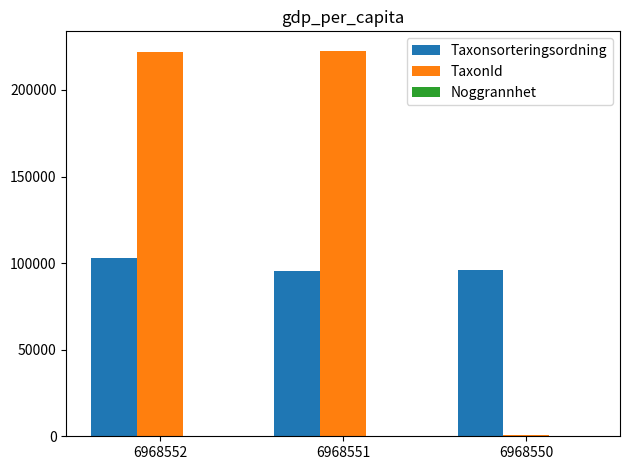

At which label is TaxonId closest to 111622?

6968552